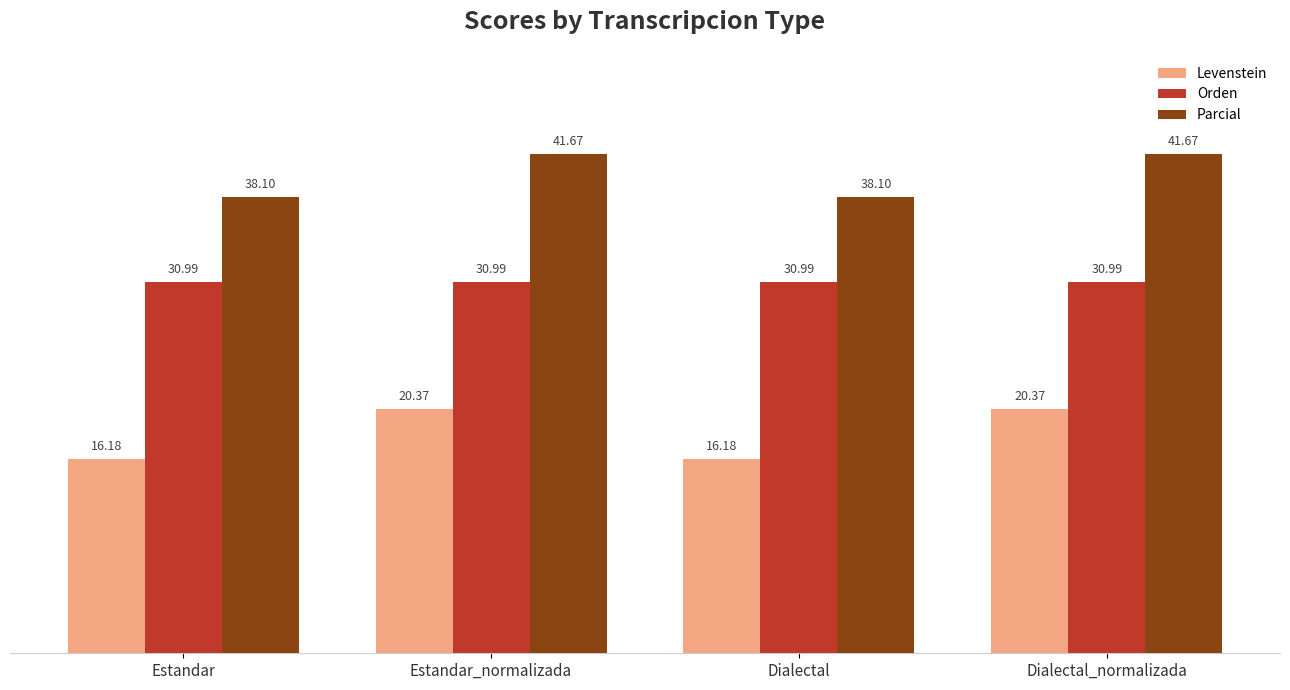

List the series in order of their peak value, highest first.

Parcial, Orden, Levenstein